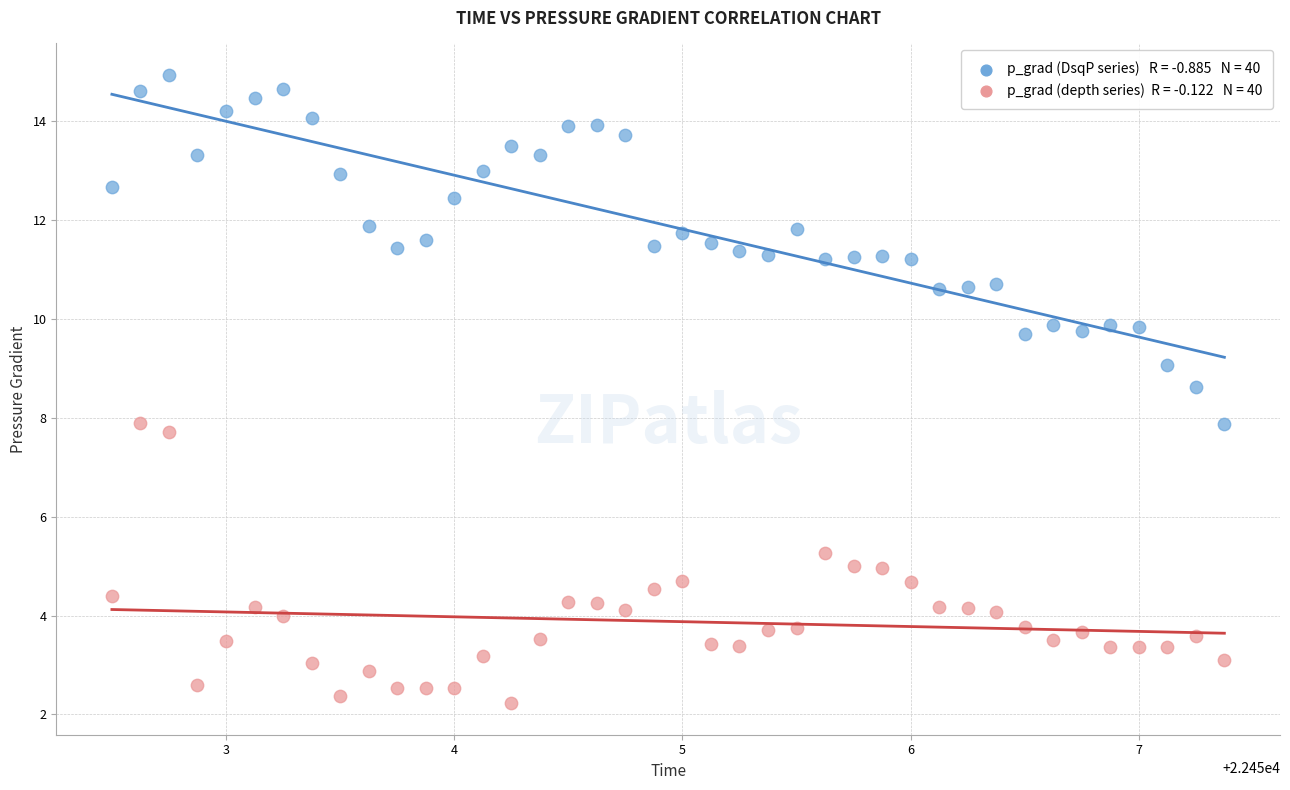

Across all data points, what is the range of Y values (max minus min)?

12.7